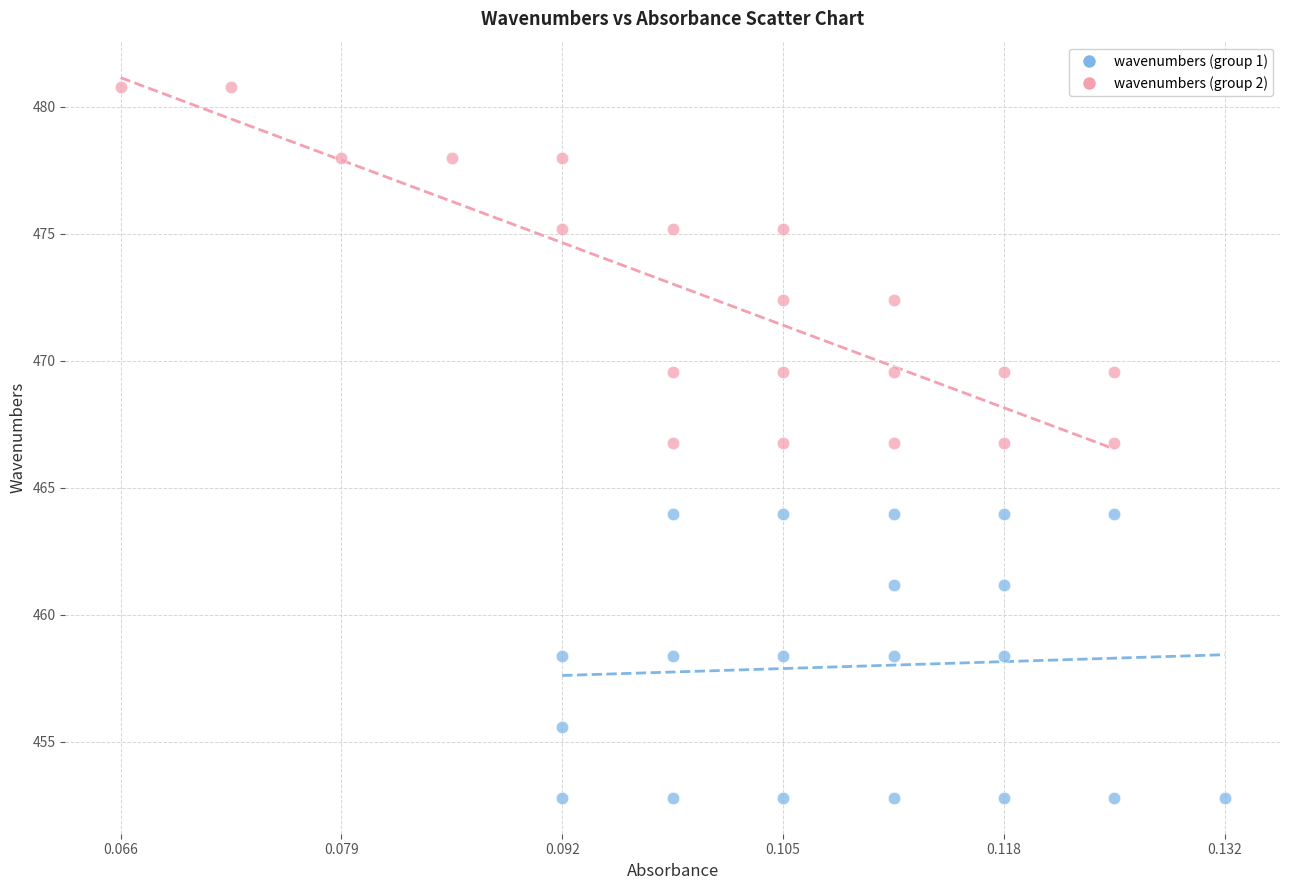

Which series reaches the minimum Y coordinate?

wavenumbers (group 1)